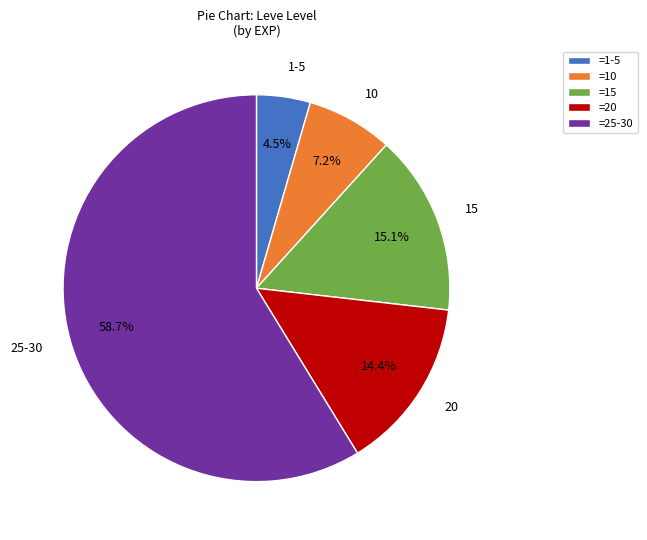

Do 15 and 20 together represent more than half of the pie?

No